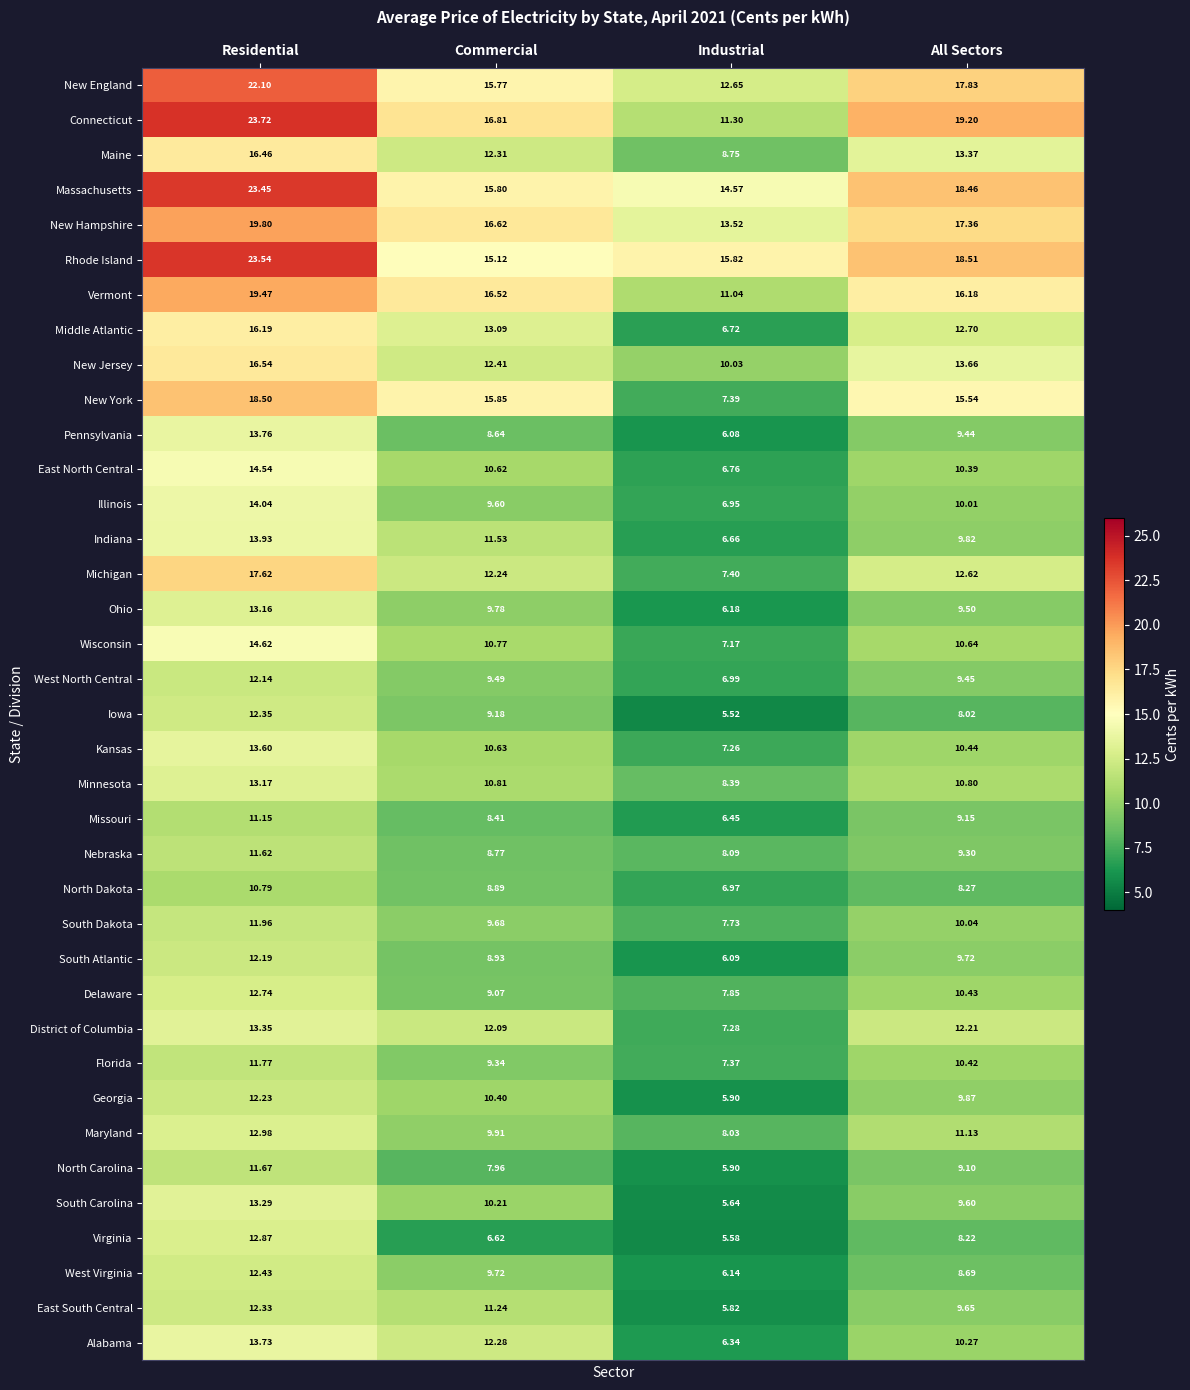

What is the greatest value displayed?

23.7